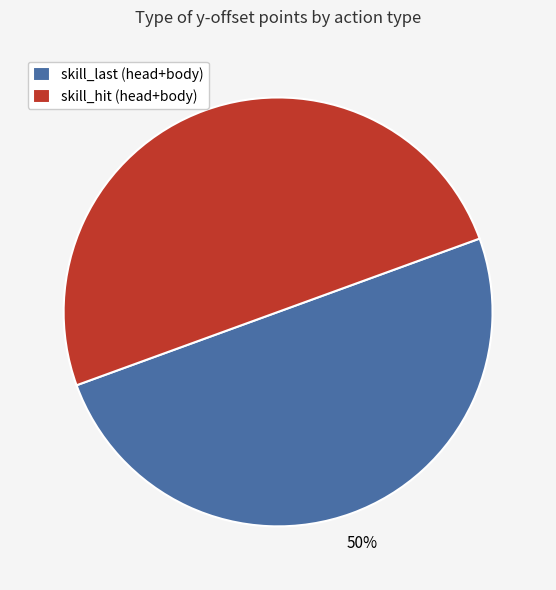

To the nearest percent, what percentage of the pie is skill_hit (head+body)?

50%